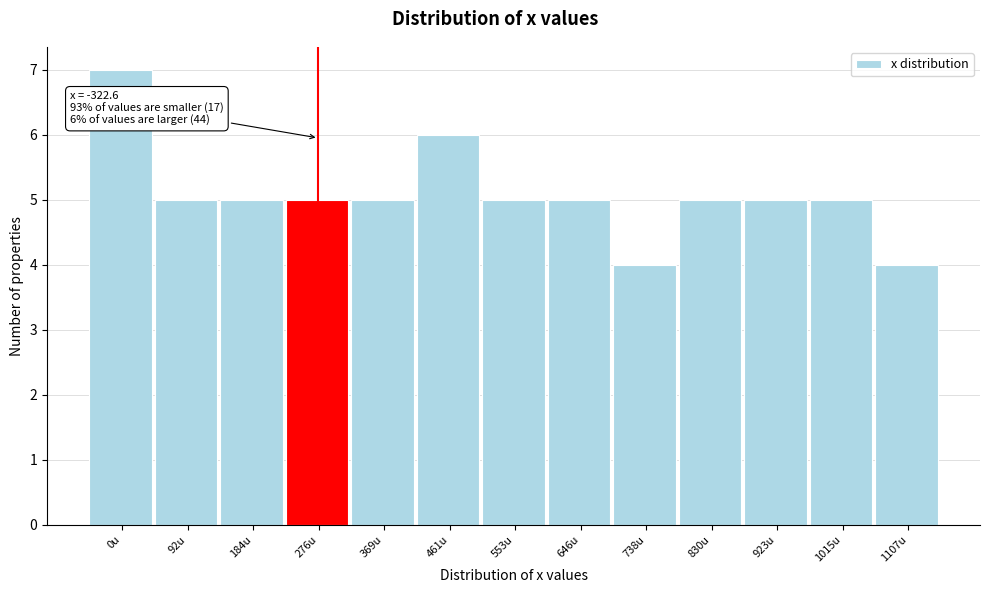

Reading left to right, what are all the values shown in this chart?

0u=7	92u=5	184u=5	276u=5	369u=5	461u=6	553u=5	646u=5	738u=4	830u=5	923u=5	1015u=5	1107u=4